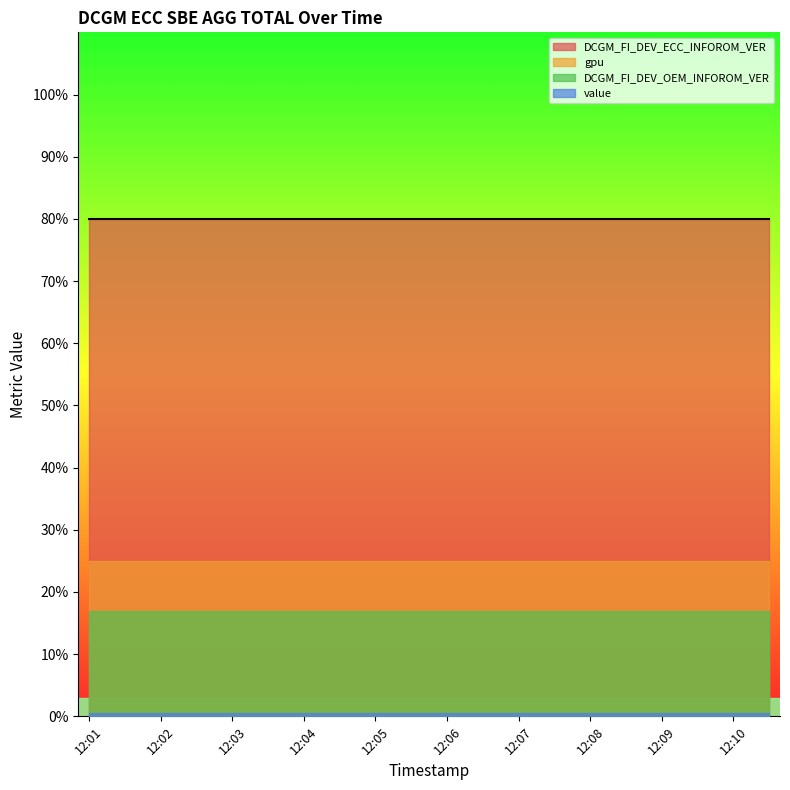

Which has a higher value, 12:07 or 12:01?

12:07